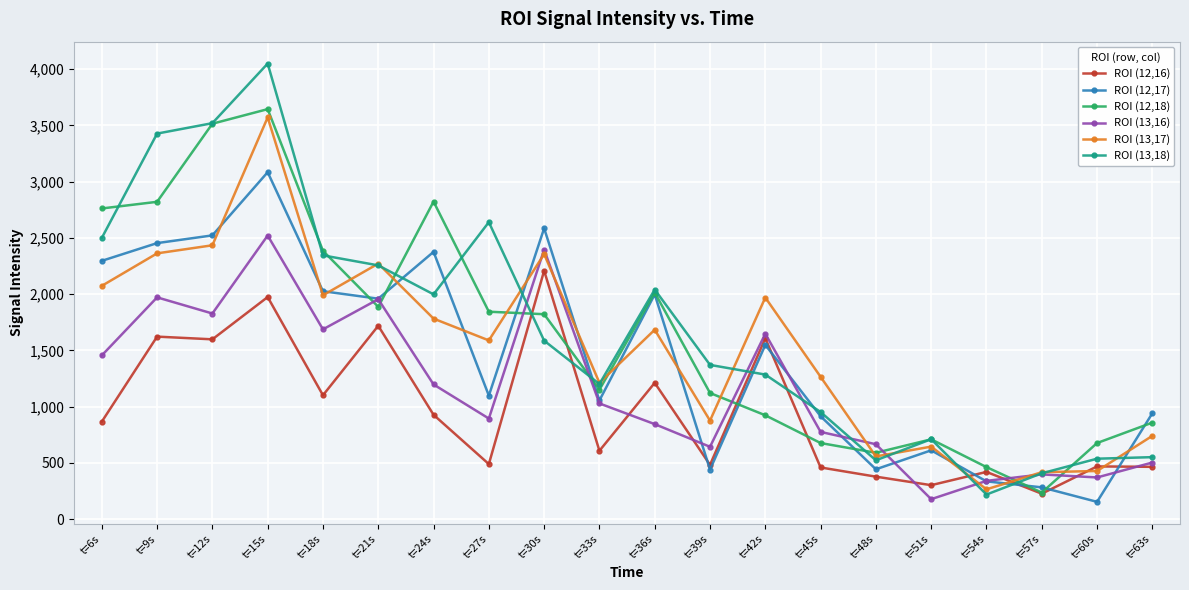

What is the value of the ROI (13,18) point at the 3rd from the left?

3520.1